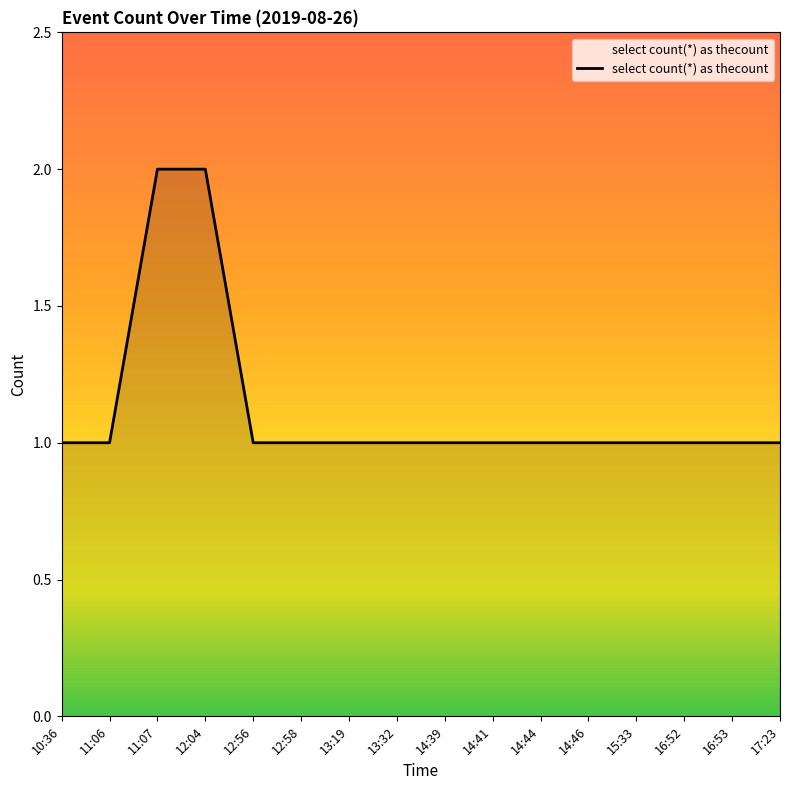

Approximately how many times larger is the value at 16:53 compared to 16:52?

1.0